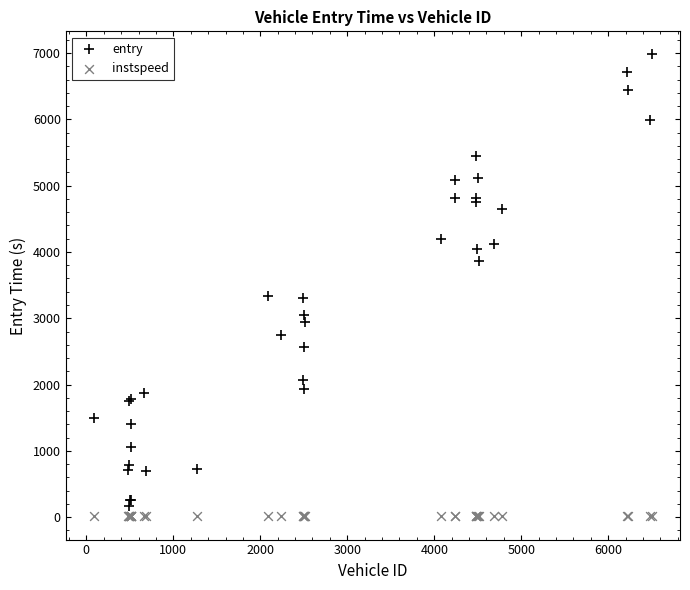

Which series has the largest Y range (max minus min)?

entry